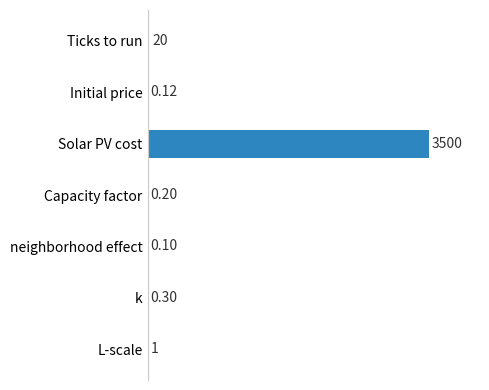

Which category has the highest value across all series?

Solar PV cost